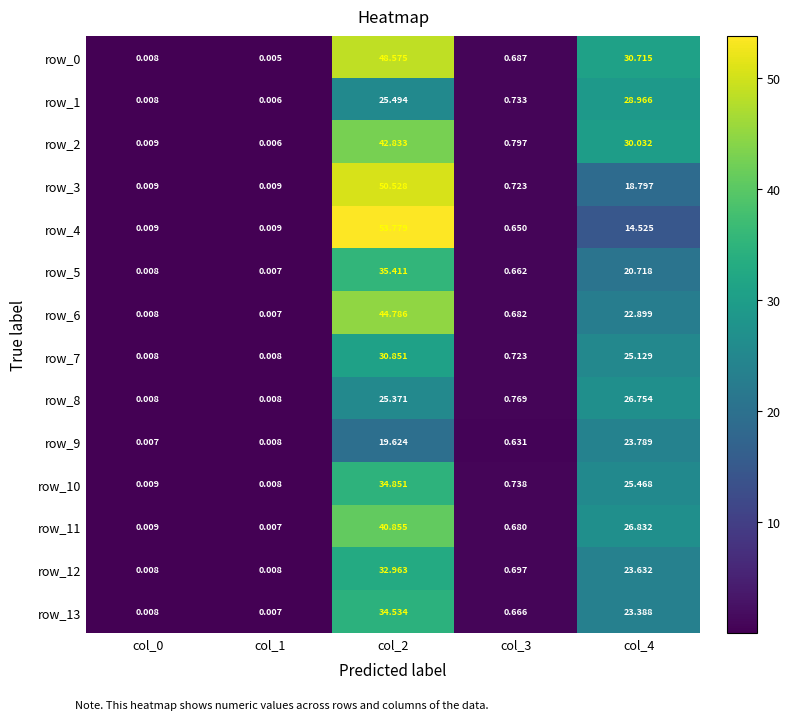

Which series has the largest range (max minus min)?

row_4